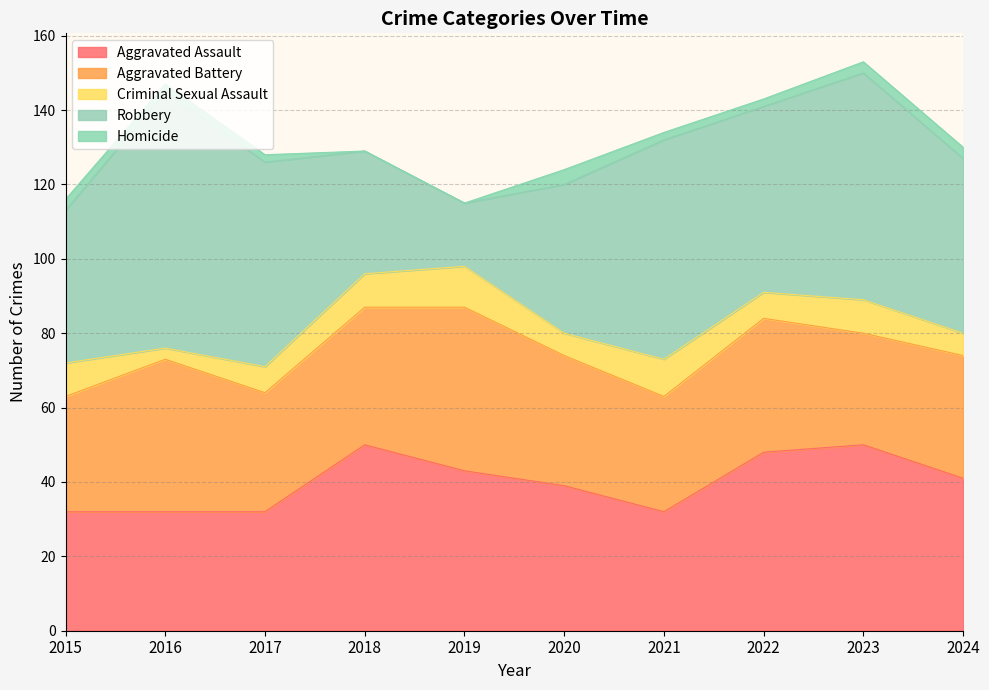

What is the difference between the Aggravated Assault values at 2019 and 2016?

11